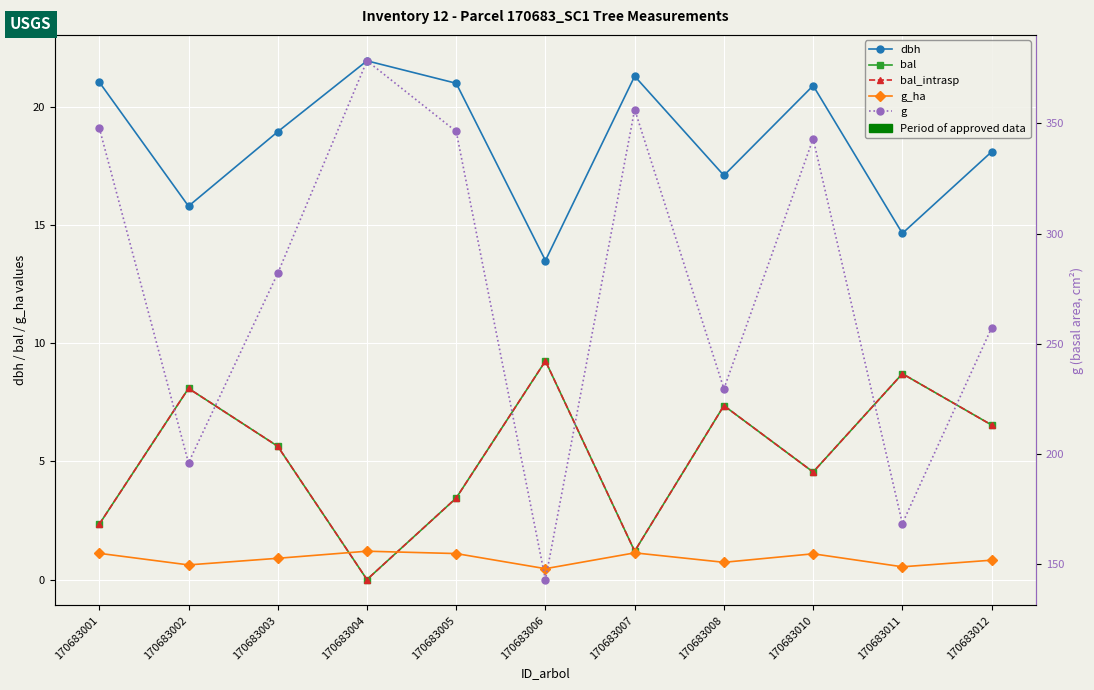

Between 170683002 and 170683007, which series saw the biggest shift?

g